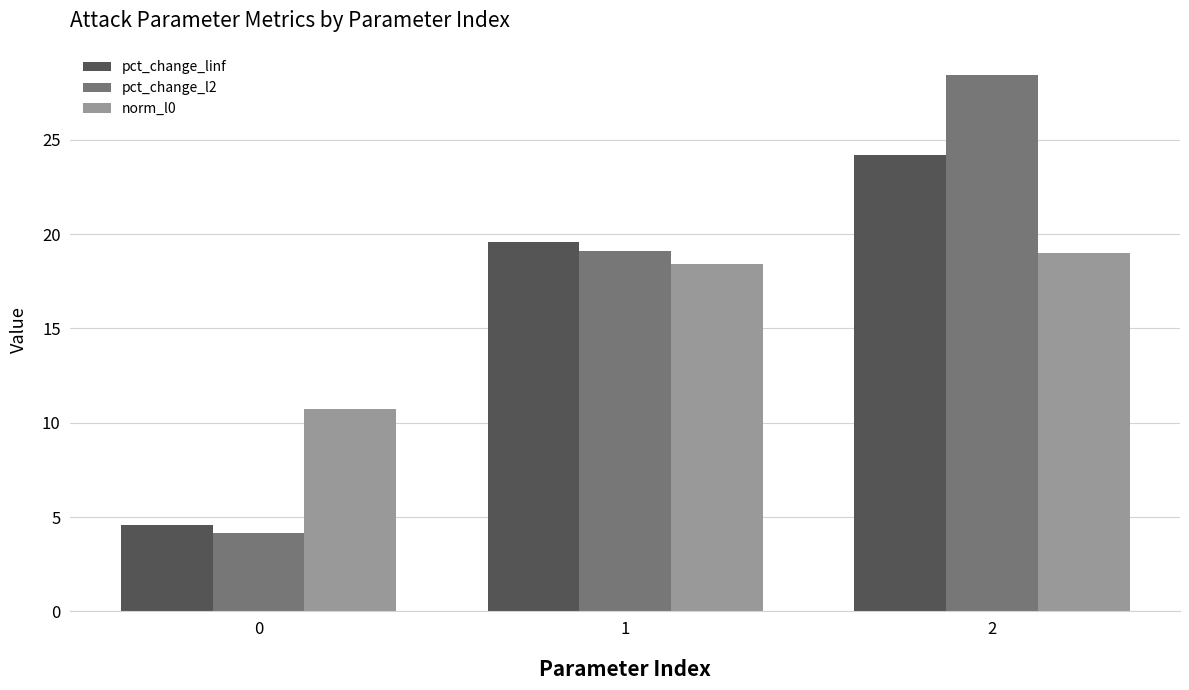

The pct_change_l2 series shows 28.4 at 2. True or false?

True